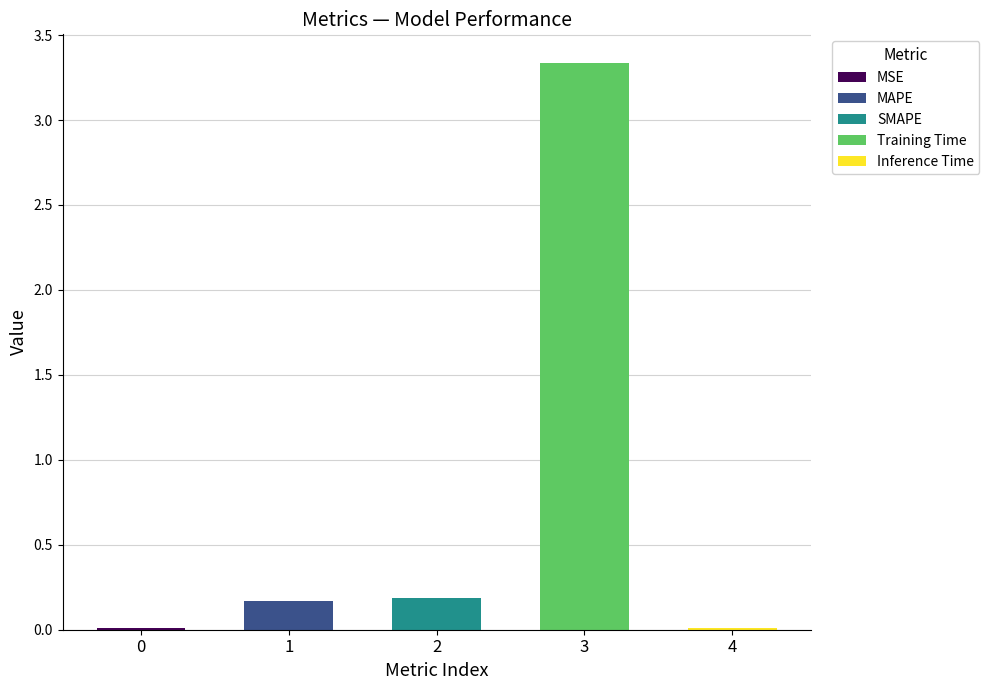

List the labels in order of value, largest first.

Training Time, SMAPE, MAPE, Inference Time, MSE